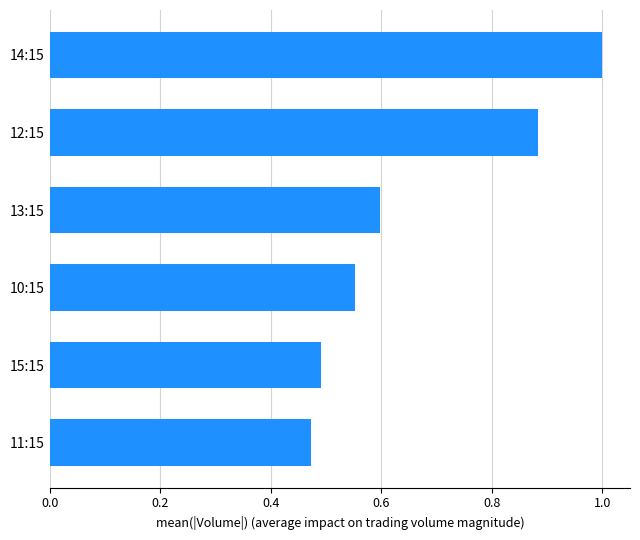

The value at 12:15 is 0.4. True or false?

False